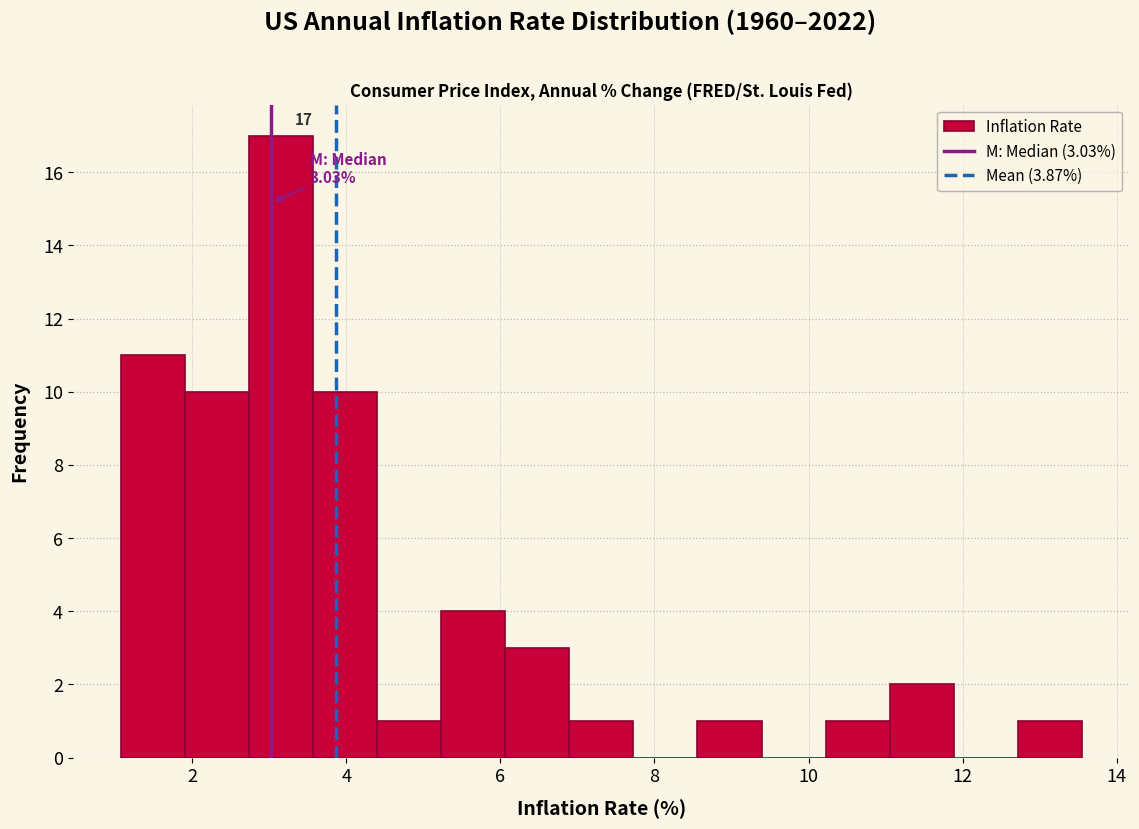

Over which range of the x-axis is the bar tallest?

2.8 to 3.6